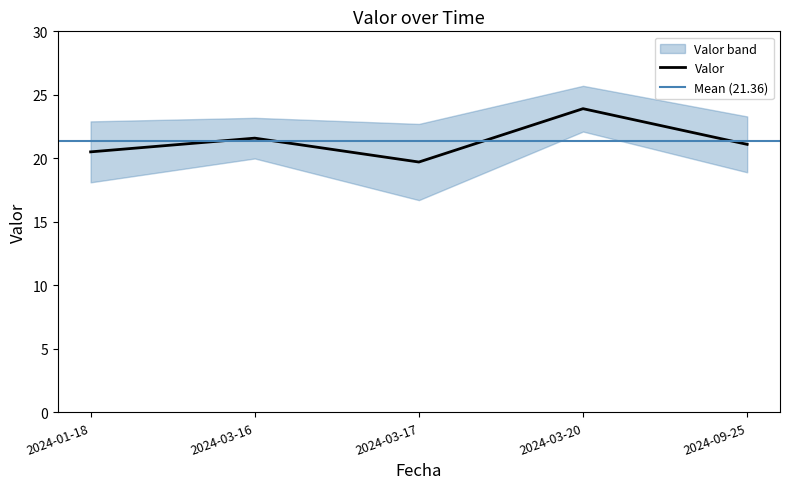

Which category has the lowest value across all series?

2024-03-17